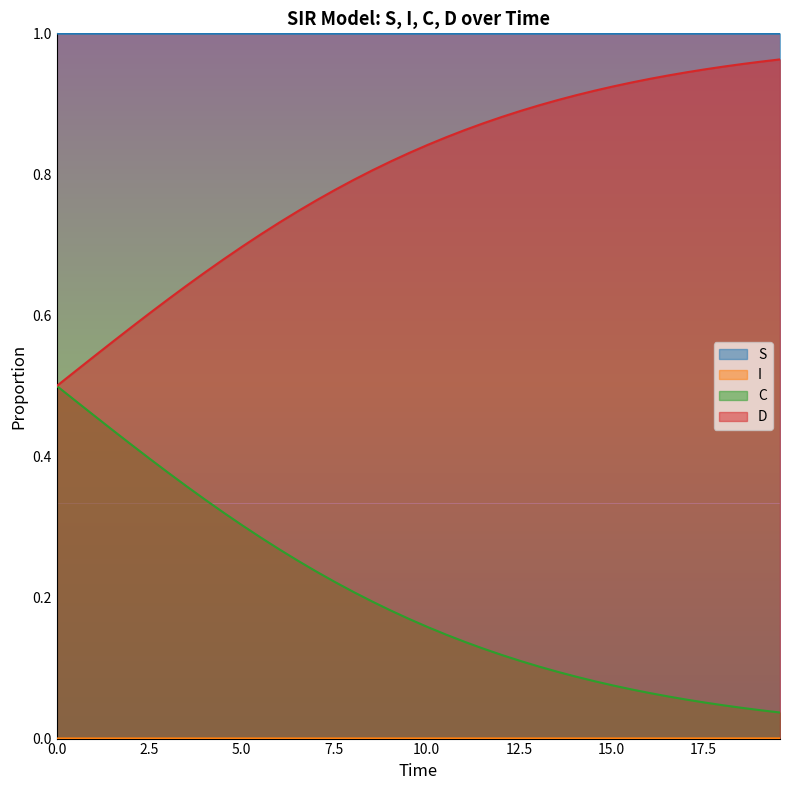

Which series has the largest total across all categories?

S